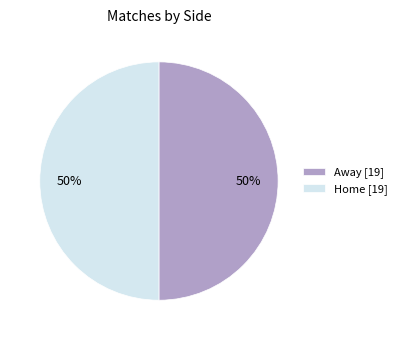

Combined, do Away [19] and Home [19] account for over 50%?

Yes